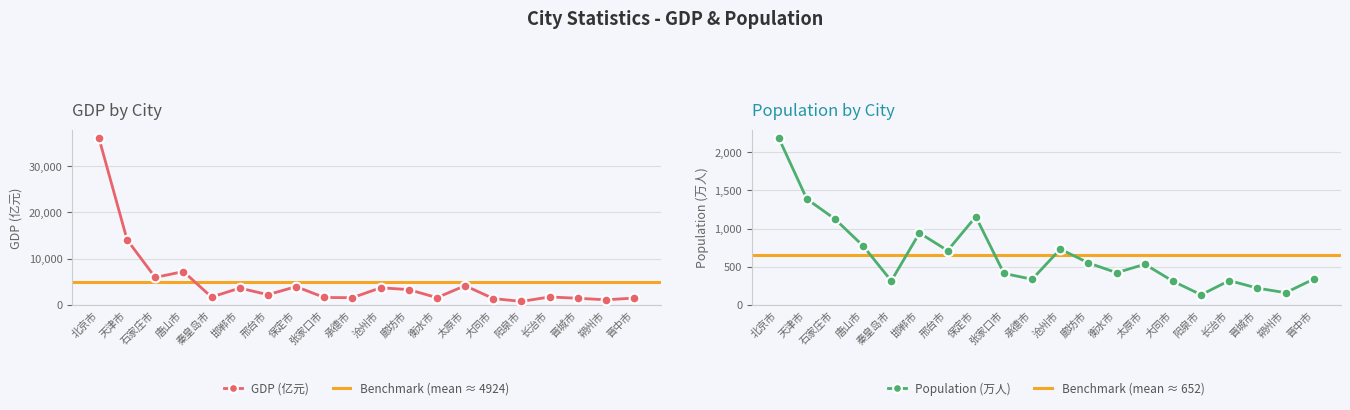

Rank the series by their maximum value, from highest to lowest.

GDP, Population